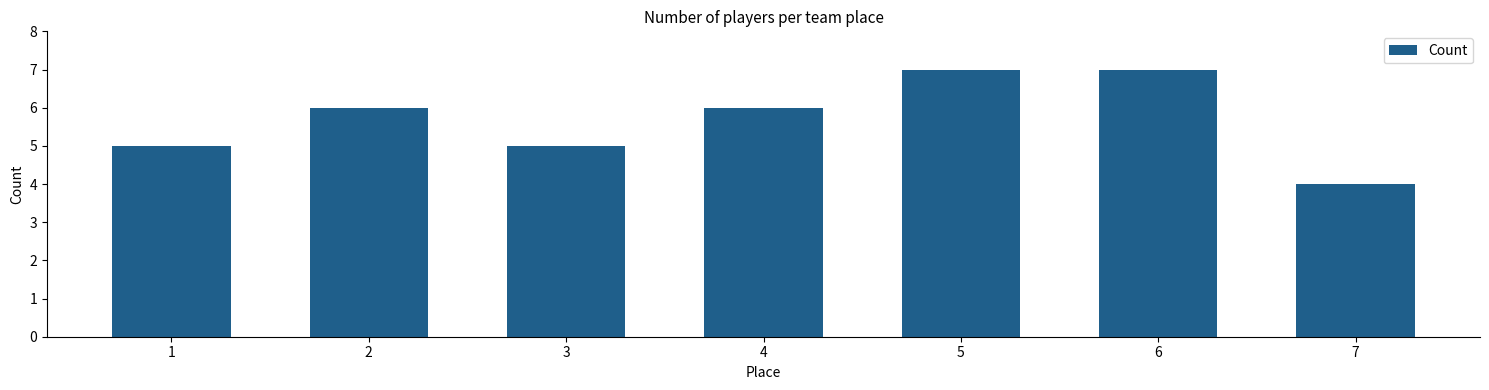

What is the greatest value displayed?

7